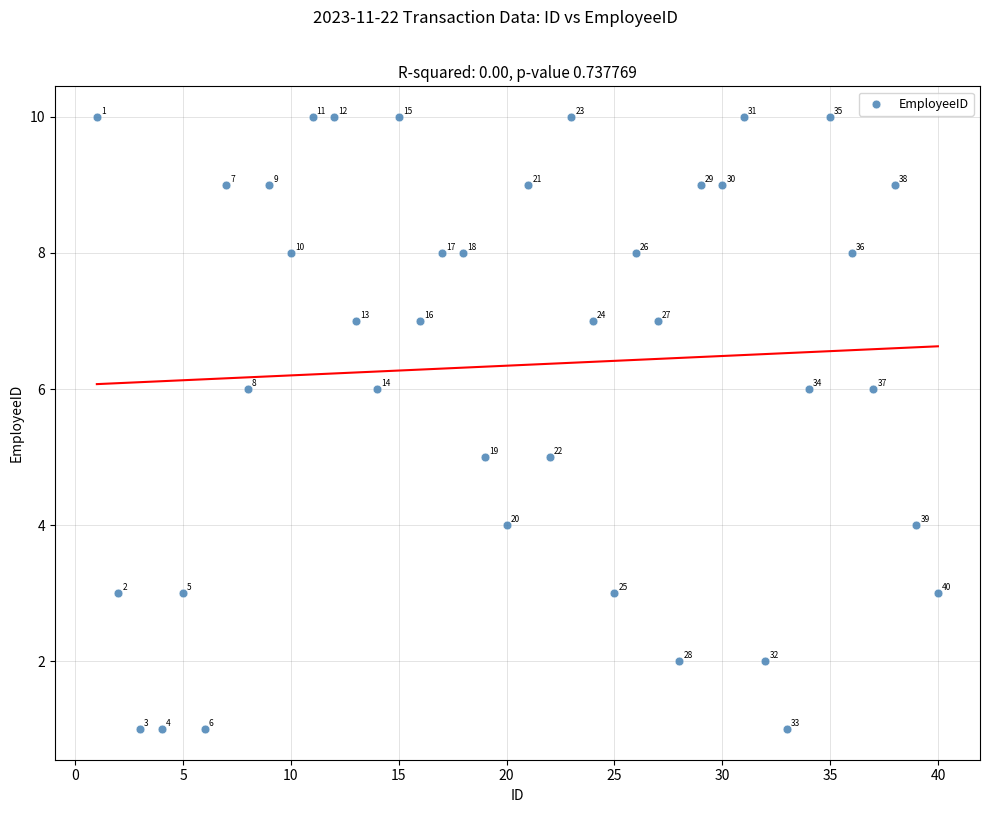

What is the range of X values (max minus min)?

39